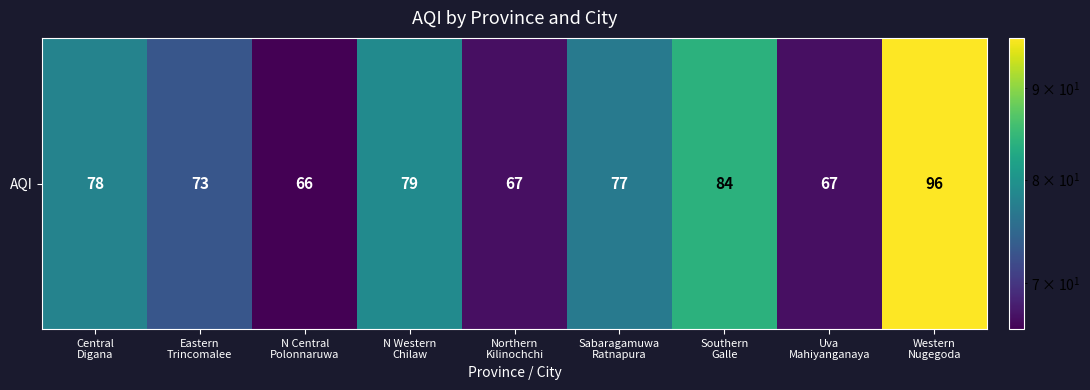

List the labels in order of value, smallest first.

N Central
Polonnaruwa, Northern
Kilinochchi, Uva
Mahiyanganaya, Eastern
Trincomalee, Sabaragamuwa
Ratnapura, Central
Digana, N Western
Chilaw, Southern
Galle, Western
Nugegoda